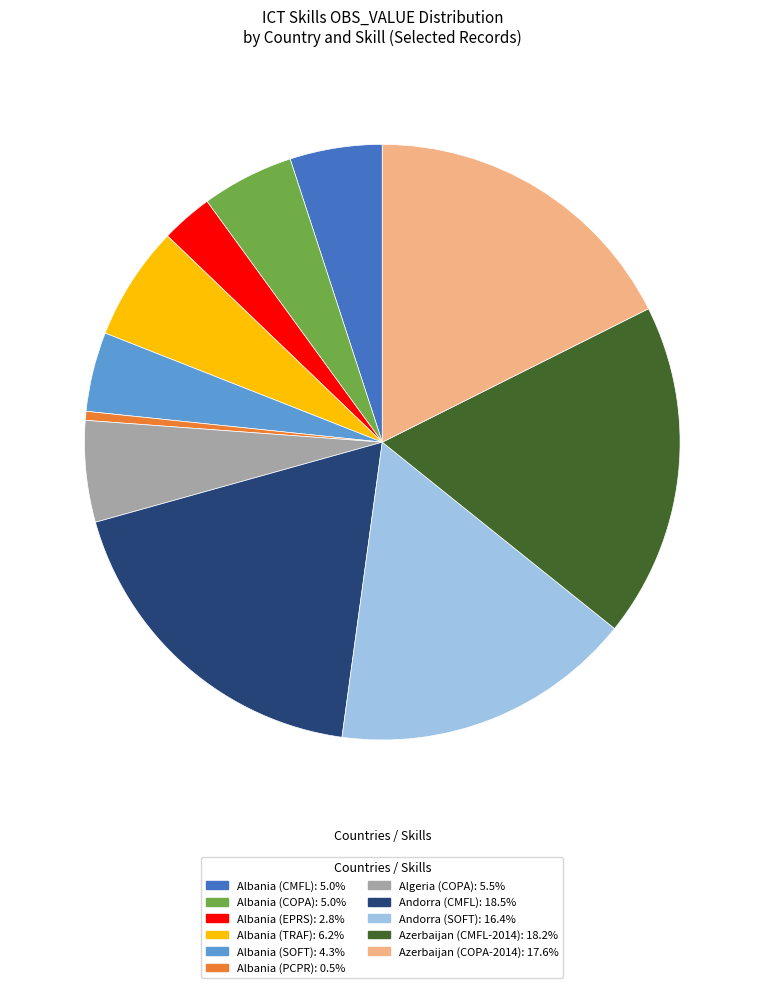

Is there a majority slice in this chart?

No